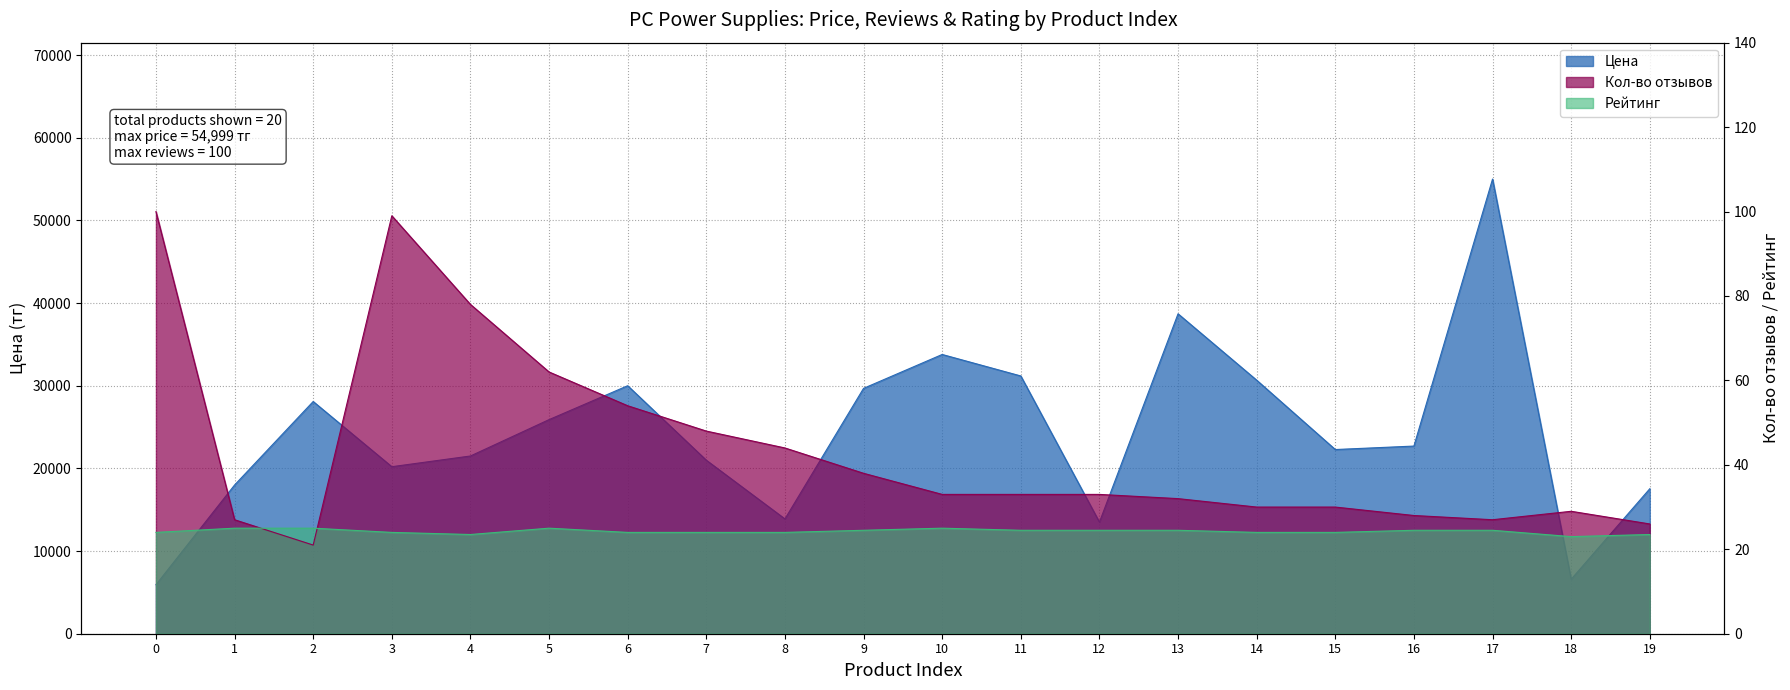

At which label does Рейтинг reach its peak?

1